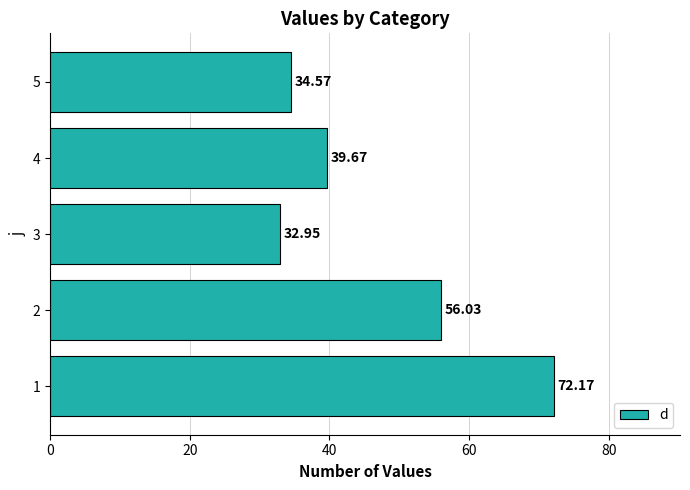

Between 3 and 5, which is larger?

5